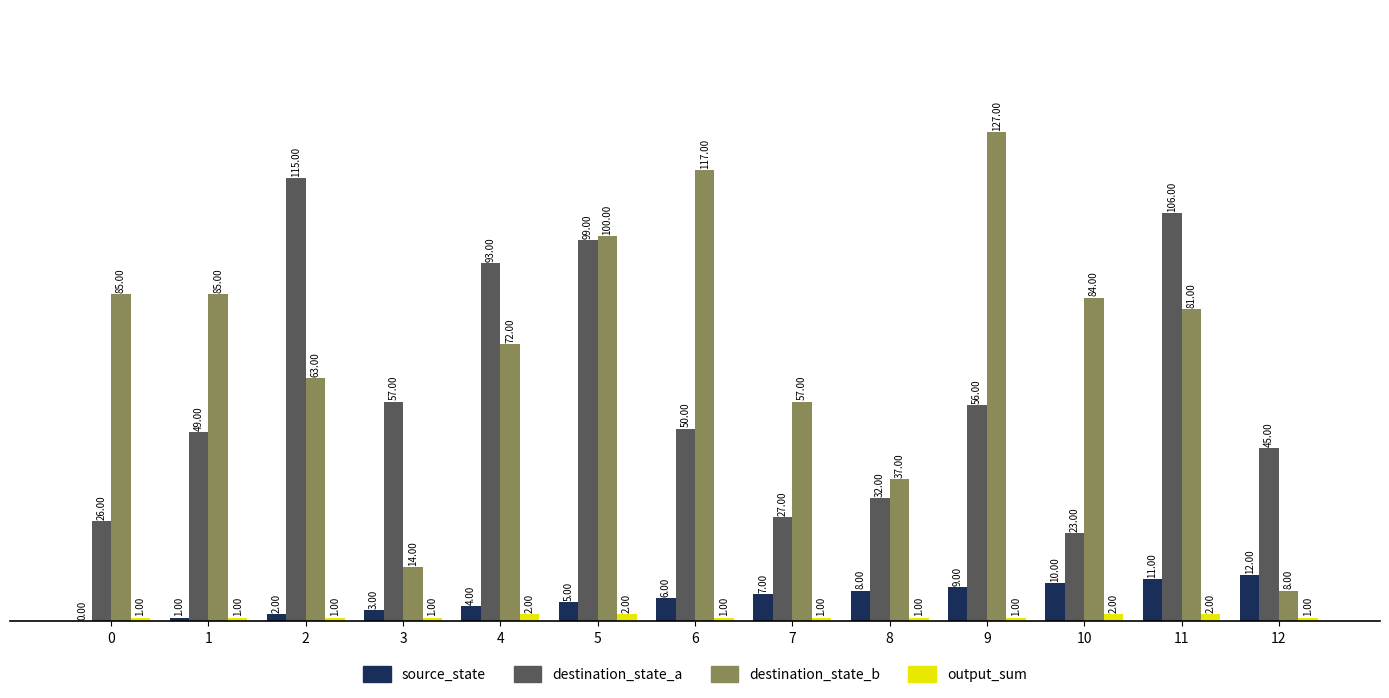

What is the sum of all destination_state_a values?

778